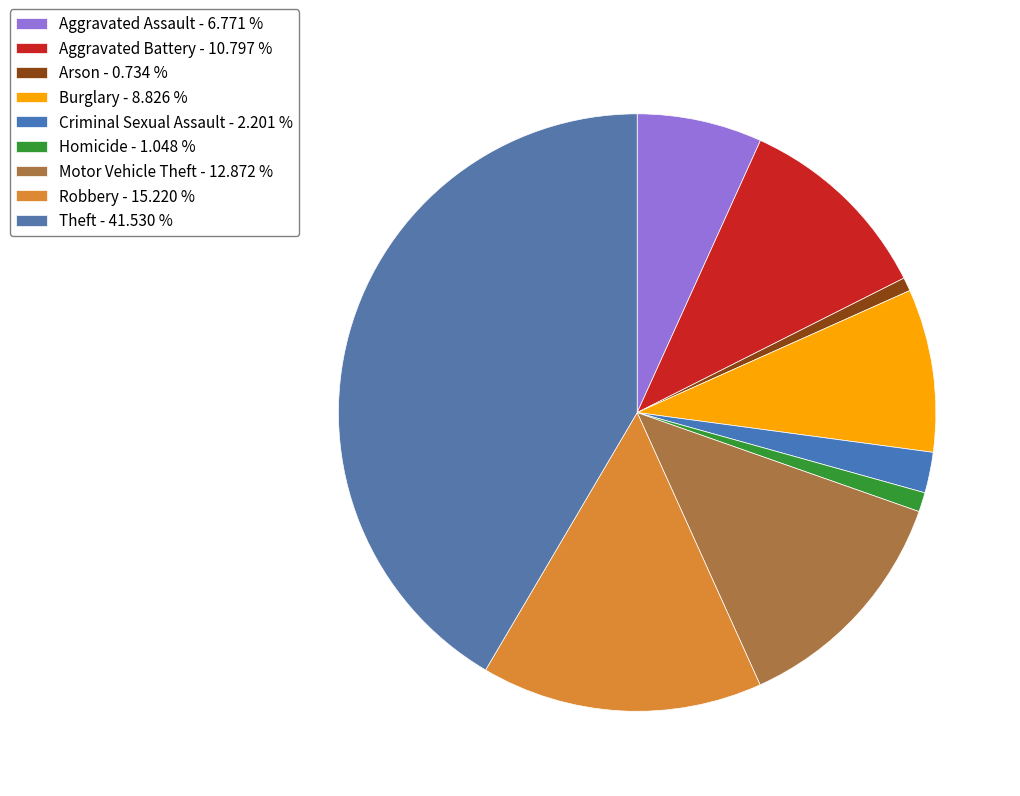

To the nearest percent, what is the difference between the Theft and Motor Vehicle Theft slice percentages?

29%